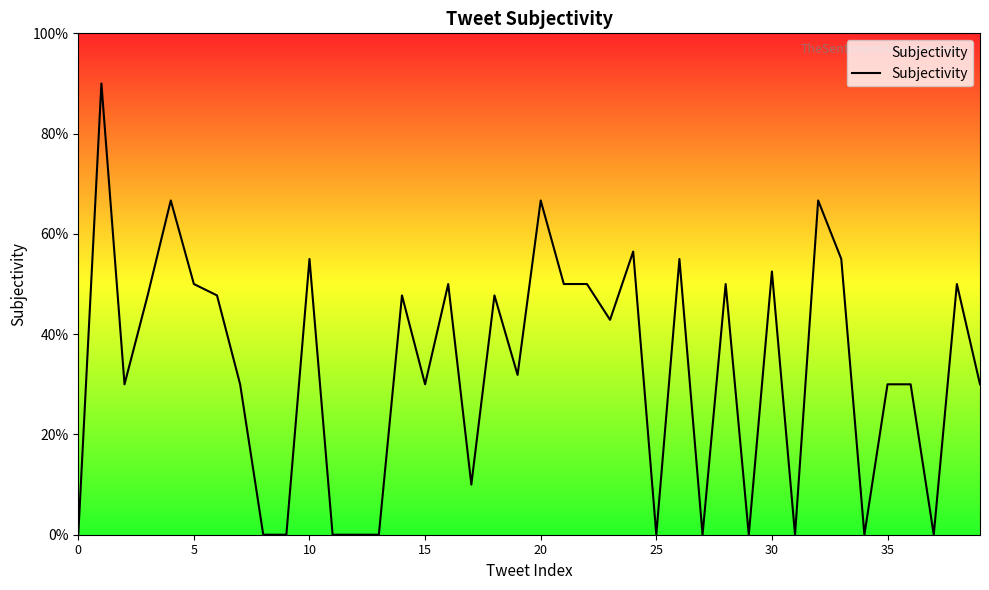

Does the chart display data point markers on the line(s)?

No